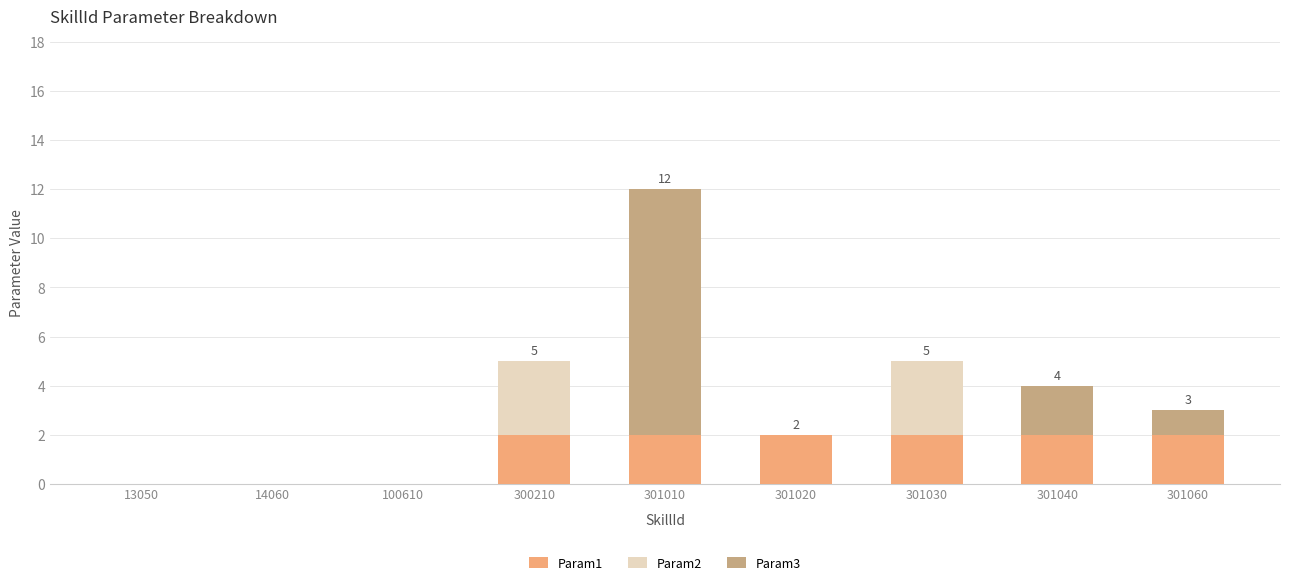

What is the average value of the Param1 series?

1